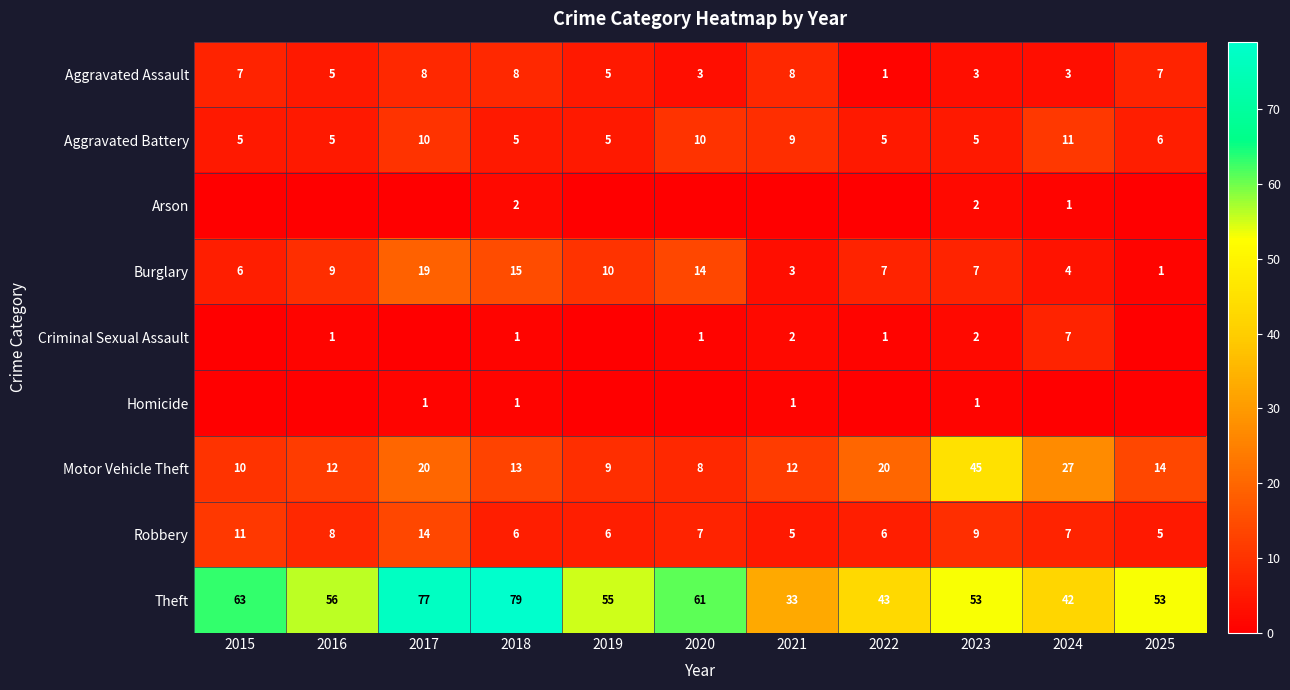

Is it true that Burglary equals 7 at 2022?

True